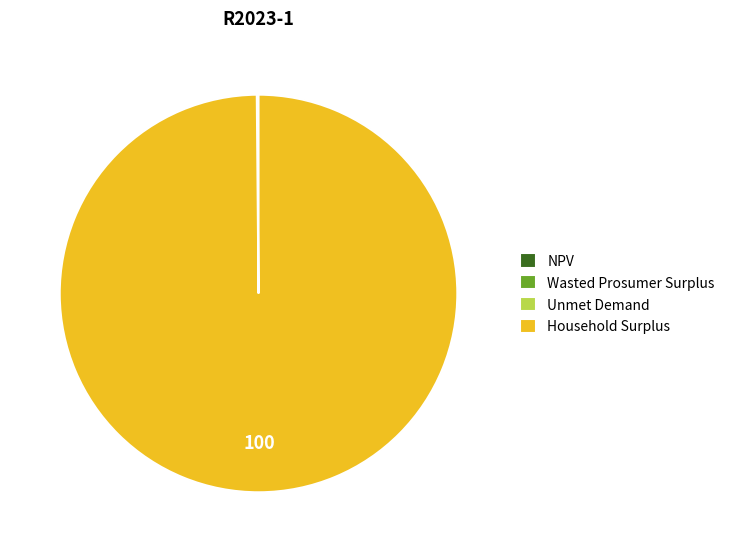

True or false: Household Surplus accounts for 100% of the total.

True